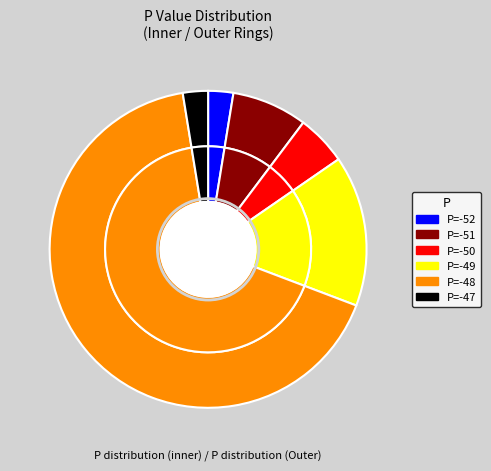

What is the total percentage of -50 and -49?

20.5%